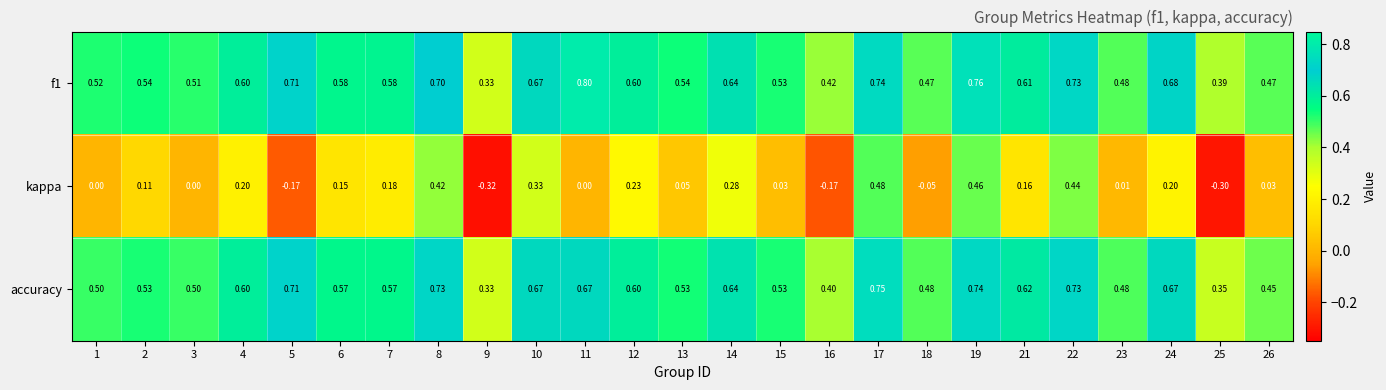

Which series has the widest spread of values?

kappa